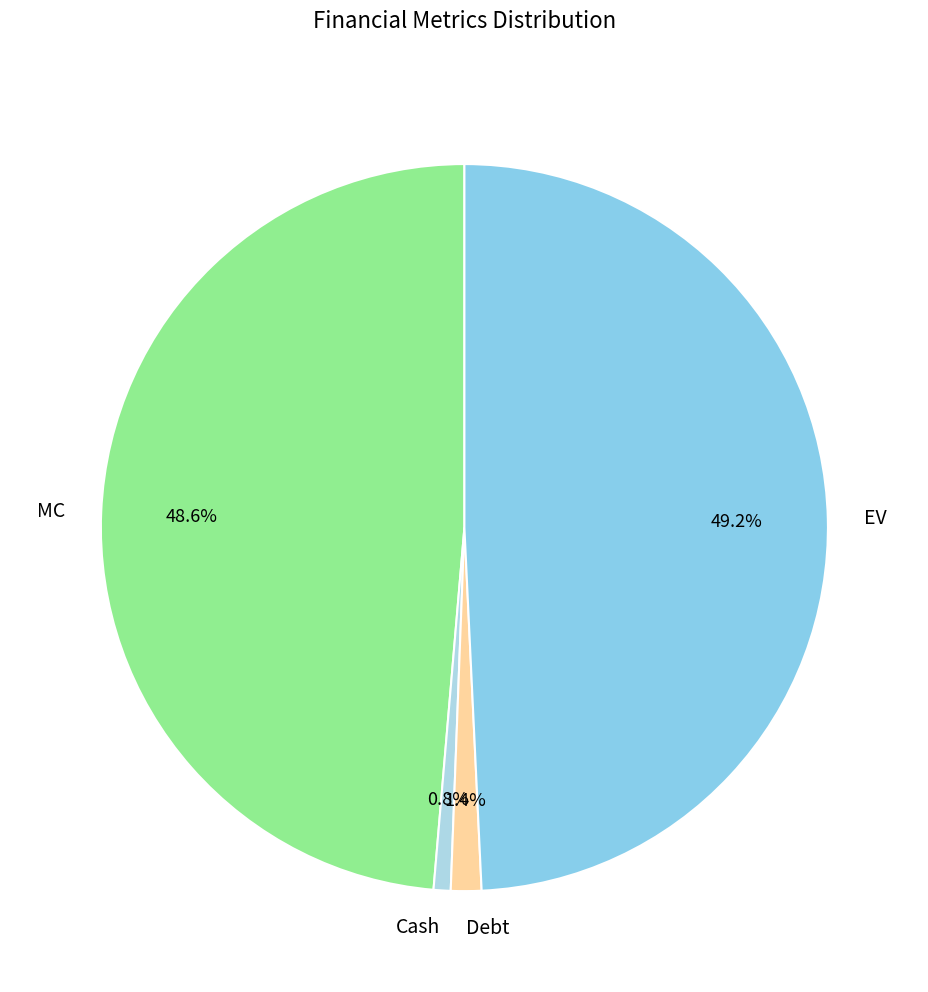

How many segments does this pie chart have?

4